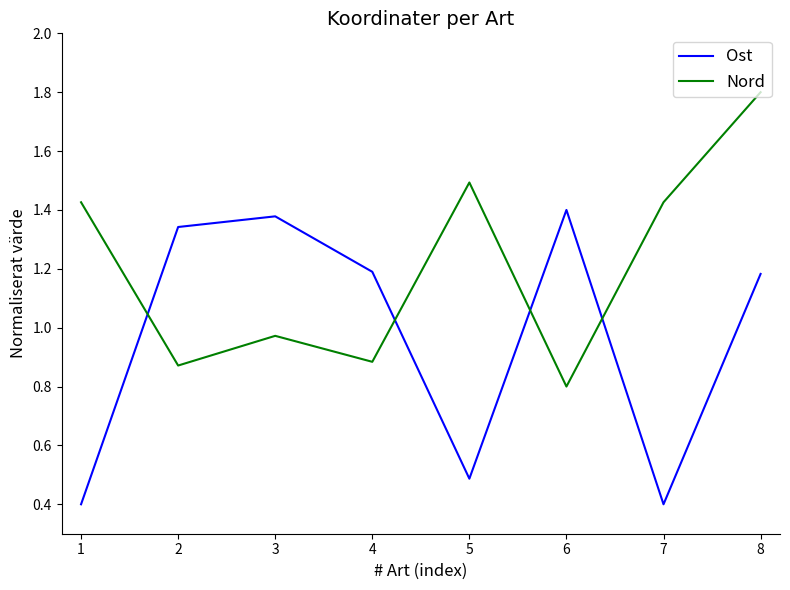

Rank the series by their average value, from lowest to highest.

Ost, Nord